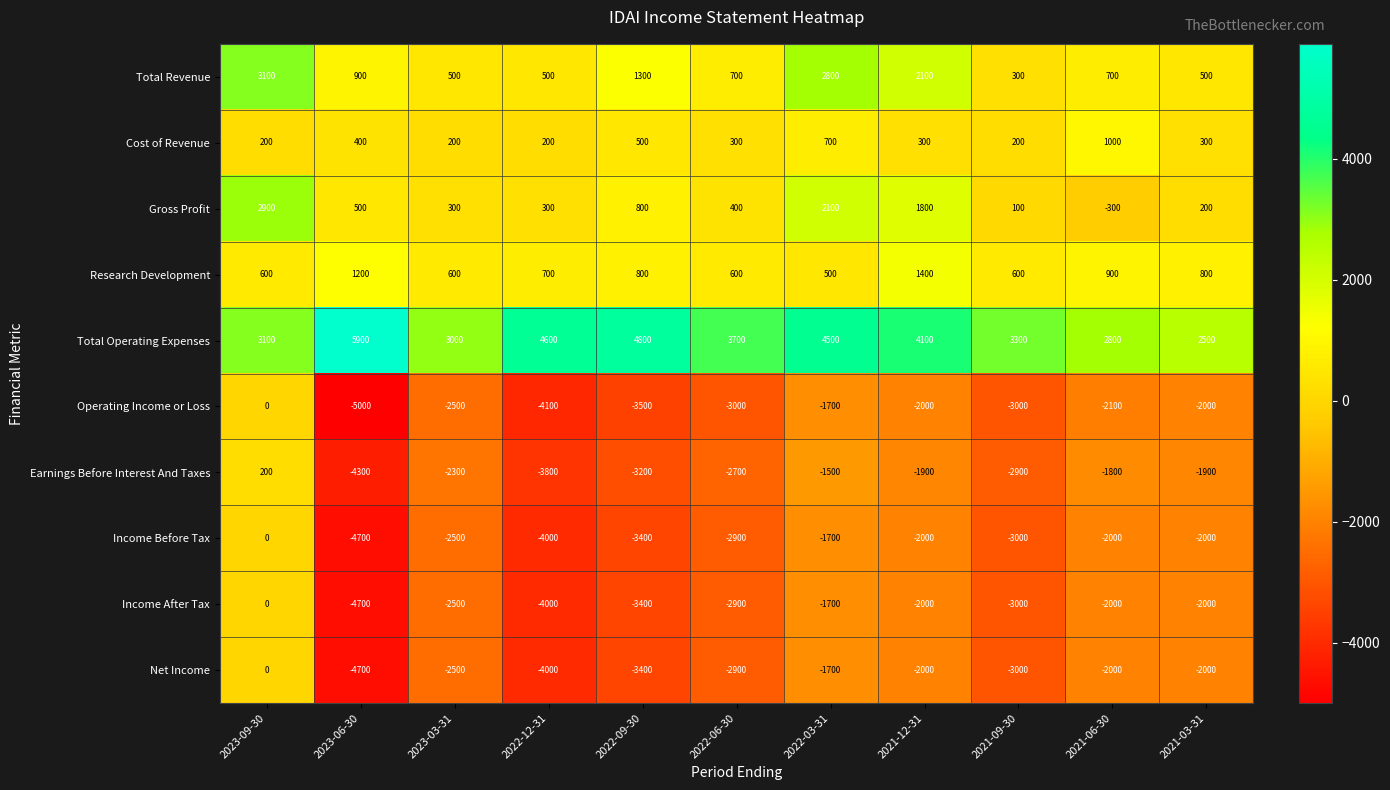

What is the difference between the second highest and minimum values in the Cost of Revenue series?

500